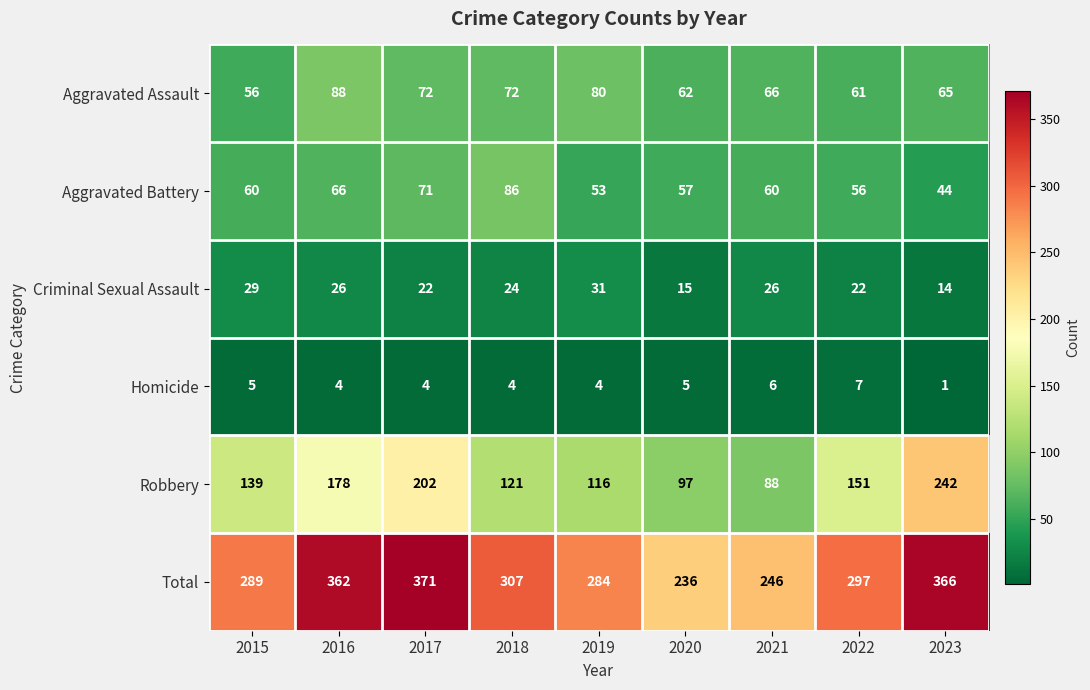

Count the number of categories in the chart.

9